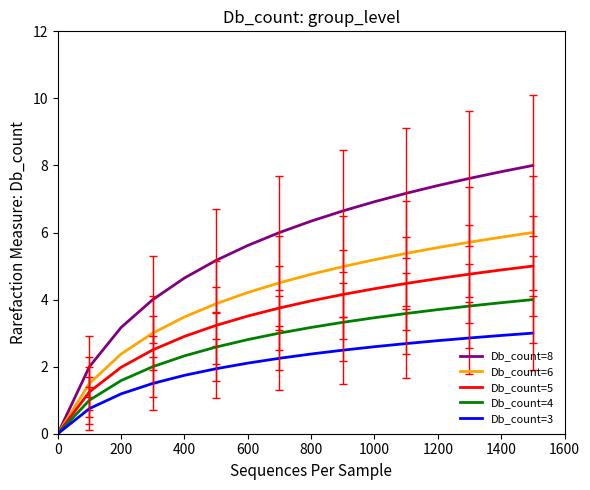

What is the difference between the maximum and minimum values in the Db_count=3 series?

3.0